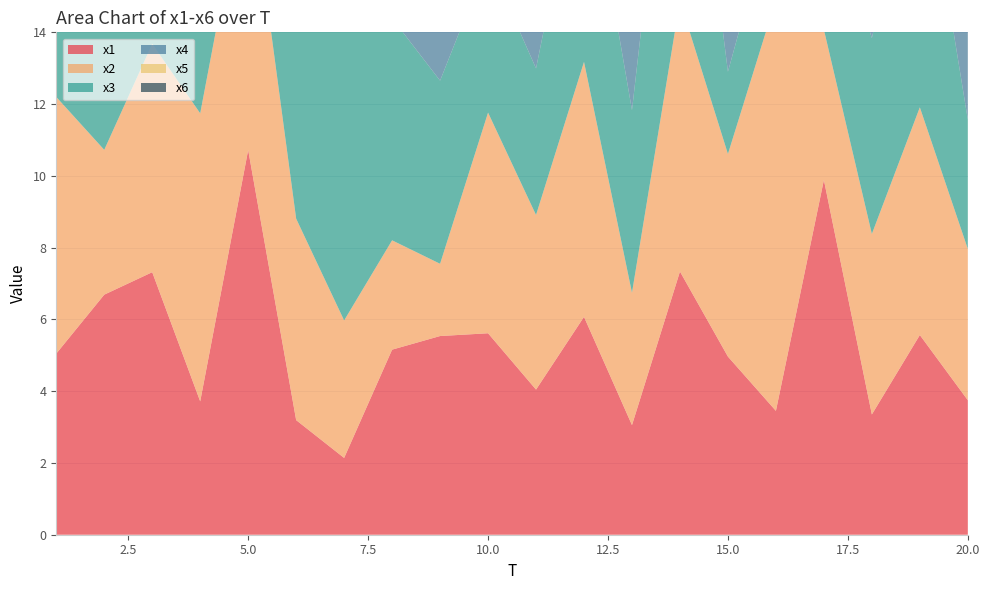

Reading right to left, what are all the values shown in this chart?

x1: 20=3.7	19=5.6	18=3.4	17=9.9	16=3.5	15=5.0	14=7.3	13=3.1	12=6.1	11=4.0	10=5.6	9=5.5	8=5.2	7=2.1	6=3.2	5=10.7	4=3.7	3=7.3	2=6.7	1=5.0
x2: 20=4.2	19=6.3	18=5.0	17=4.2	16=11.5	15=5.6	14=7.5	13=3.7	12=7.1	11=4.9	10=6.1	9=2.0	8=3.0	7=3.8	6=5.6	5=8.0	4=8.0	3=6.4	2=4.0	1=7.2
x3: 20=3.6	19=7.9	18=5.5	17=4.2	16=2.8	15=2.3	14=8.7	13=5.1	12=6.4	11=4.1	10=4.3	9=5.1	8=6.2	7=8.4	6=8.2	5=3.9	4=5.7	3=4.0	2=5.5	1=3.3
x4: 20=5.2	19=7.7	18=5.9	17=7.2	16=8.3	15=6.2	14=7.8	13=5.2	12=6.5	11=6.6	10=6.3	9=6.3	8=7.6	7=3.6	6=7.7	5=6.3	4=7.7	3=7.9	2=7.5	1=4.4
x5: 20=6.5	19=6.3	18=6.0	17=2.5	16=4.8	15=2.3	14=4.9	13=5.3	12=2.1	11=4.3	10=5.5	9=3.1	8=2.9	7=2.2	6=7.2	5=5.5	4=4.1	3=7.1	2=3.9	1=2.6
x6: 20=6.1	19=7.9	18=6.6	17=7.1	16=2.2	15=7.4	14=7.4	13=4.1	12=3.1	11=4.3	10=5.4	9=5.2	8=8.3	7=2.3	6=7.4	5=4.1	4=5.0	3=4.5	2=2.1	1=2.0